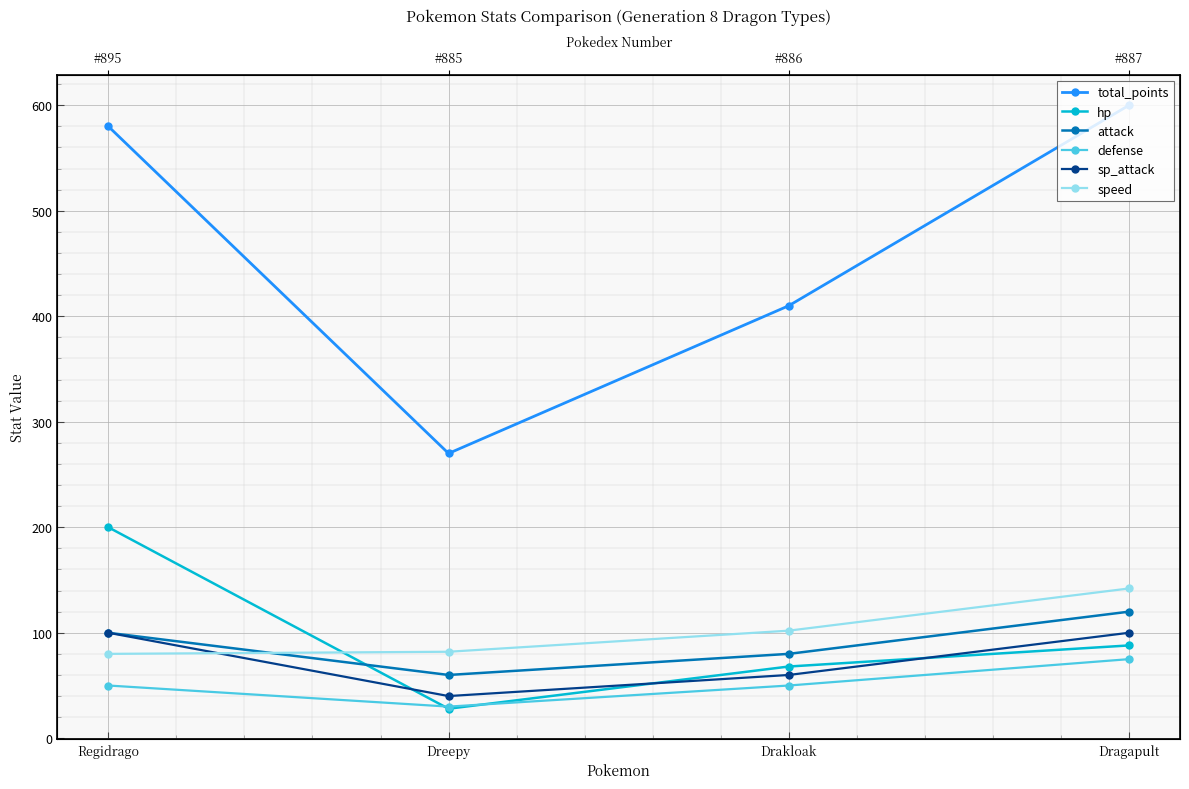

What position from the right is Dreepy?

3